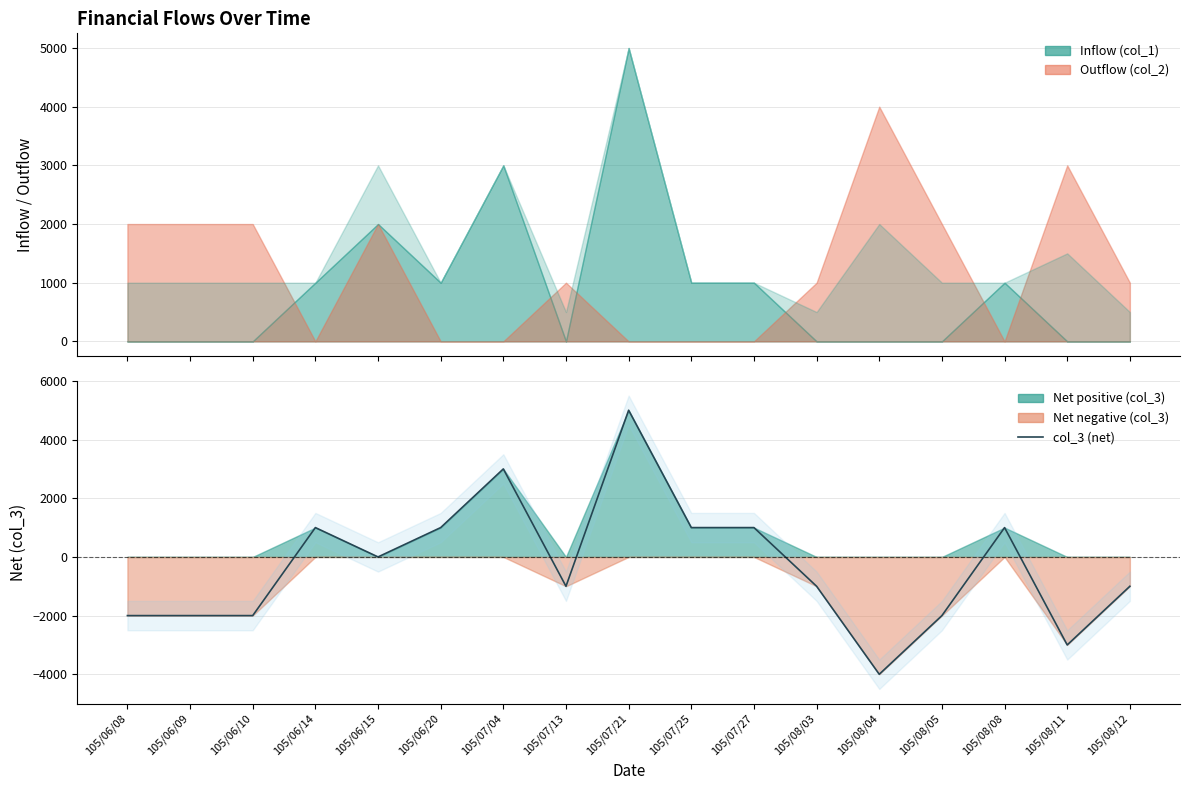

Is it true that the value at 105/06/08 is -2000?

True